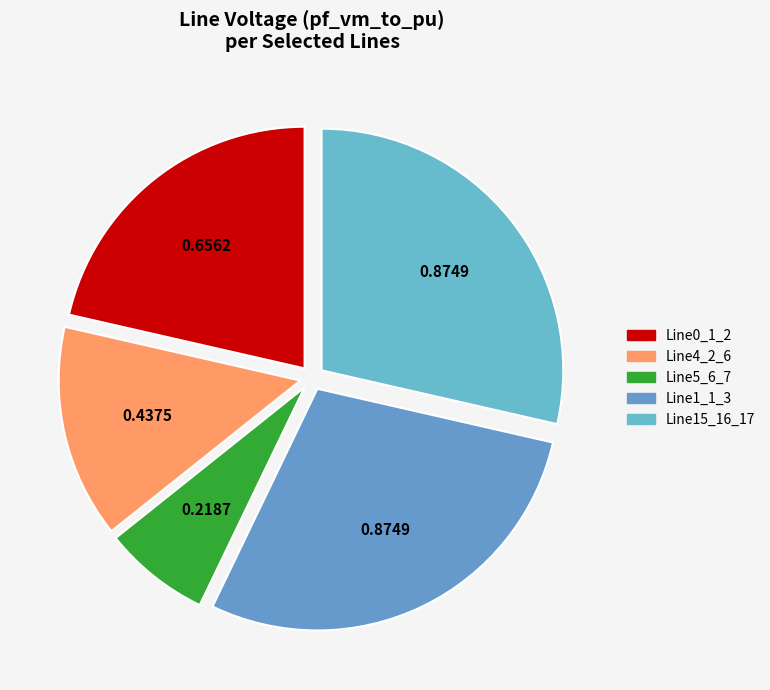

Count the number of slices in the pie.

5